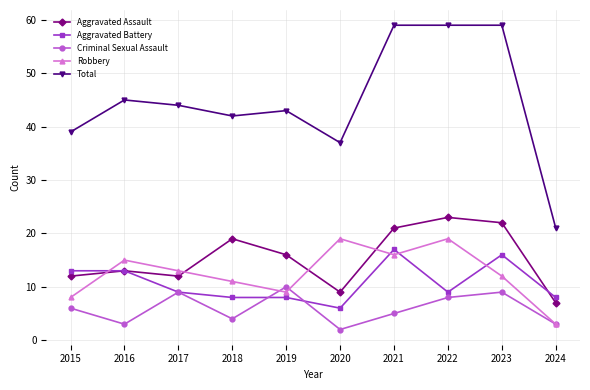

What is the smallest value displayed?

2